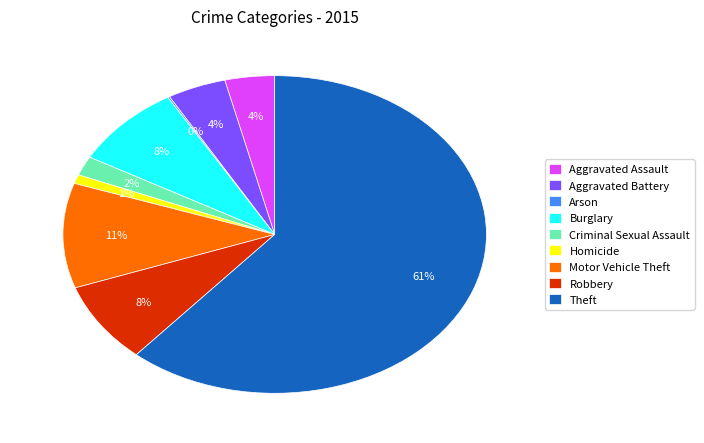

What is the largest slice in the pie chart?

Theft